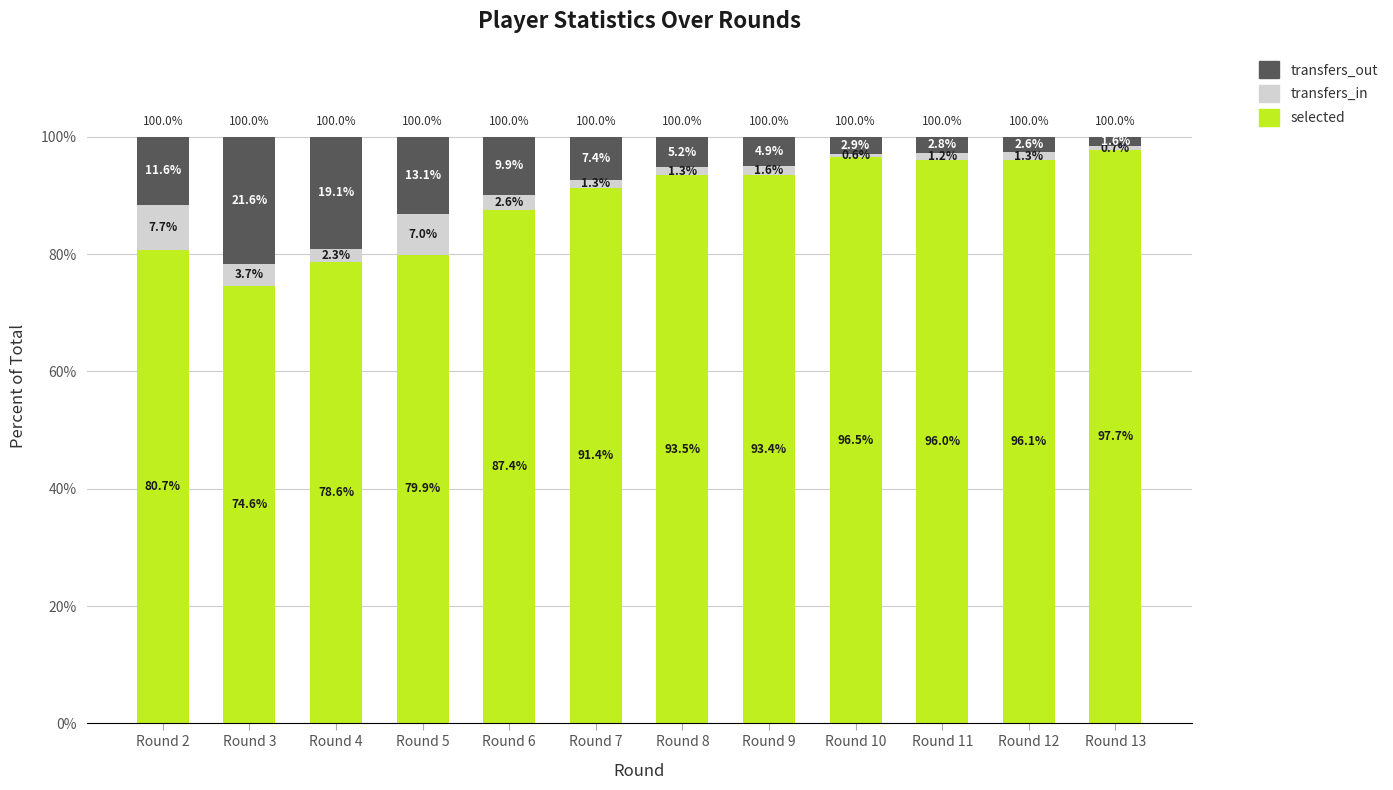

At which label does selected first exceed 93?

Round 8